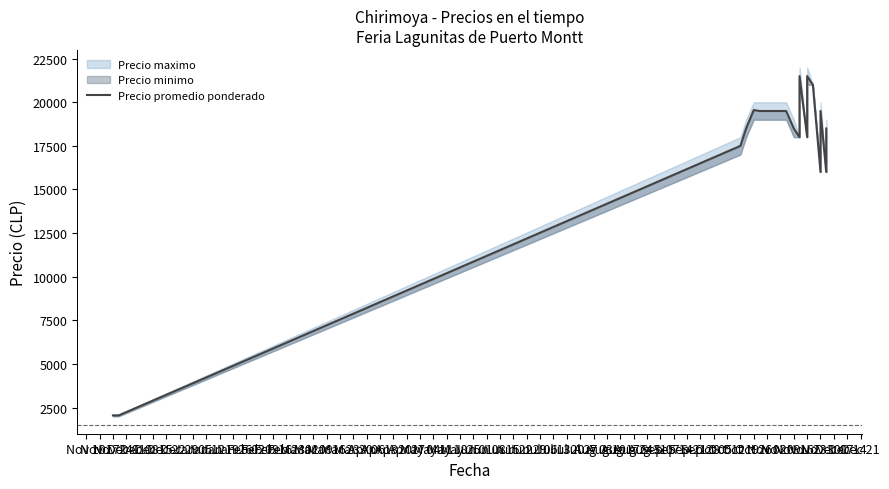

What is the maximum value shown in the chart?

21500